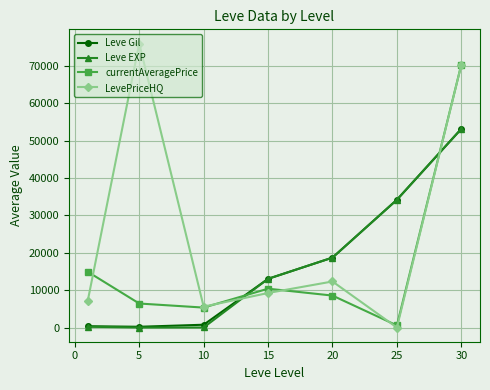

At how many categories does at least one series exceed 51342?

2